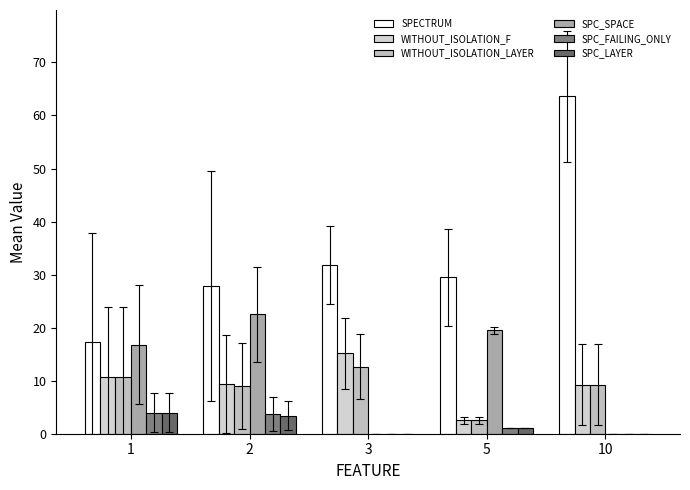

How many categories are shown in the chart?

5